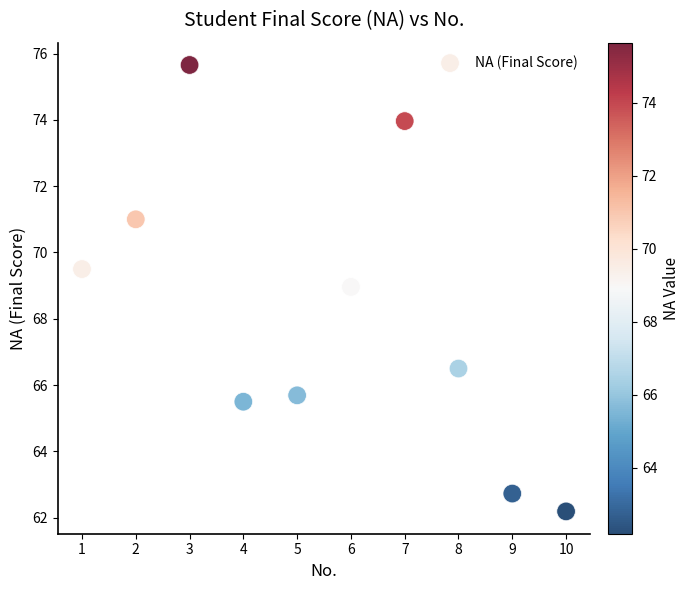

What Y value in the scatter plot is closest to 68?

69.0